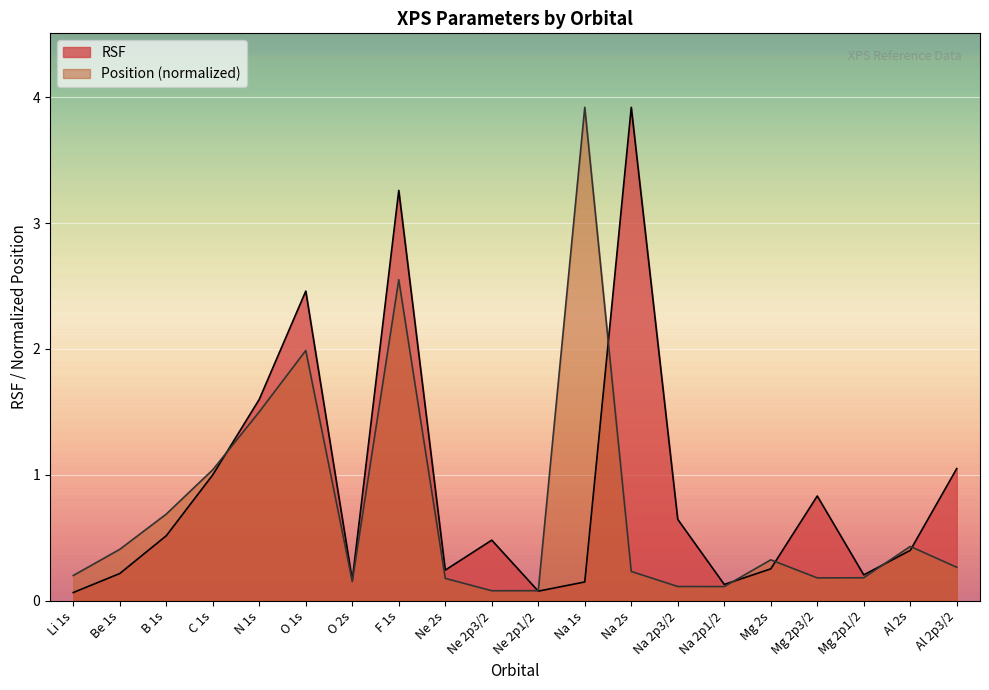

At which category does the chart reach its peak across all series?

Na 2s